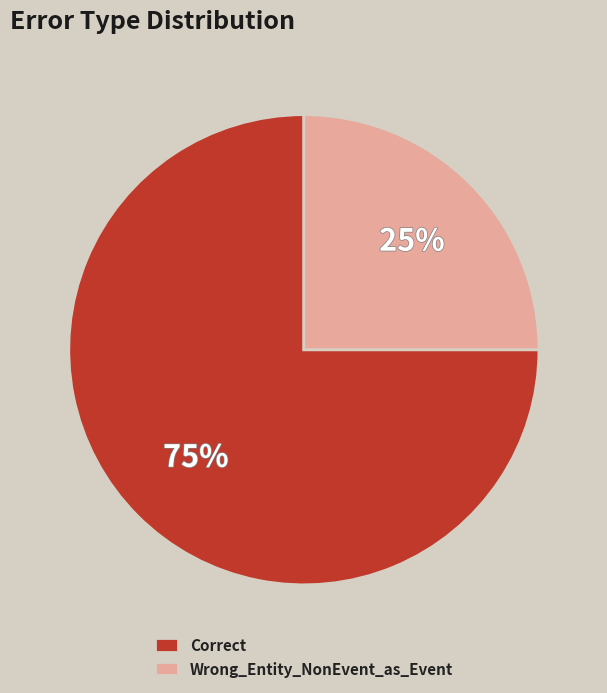

Count the number of slices in the pie.

2